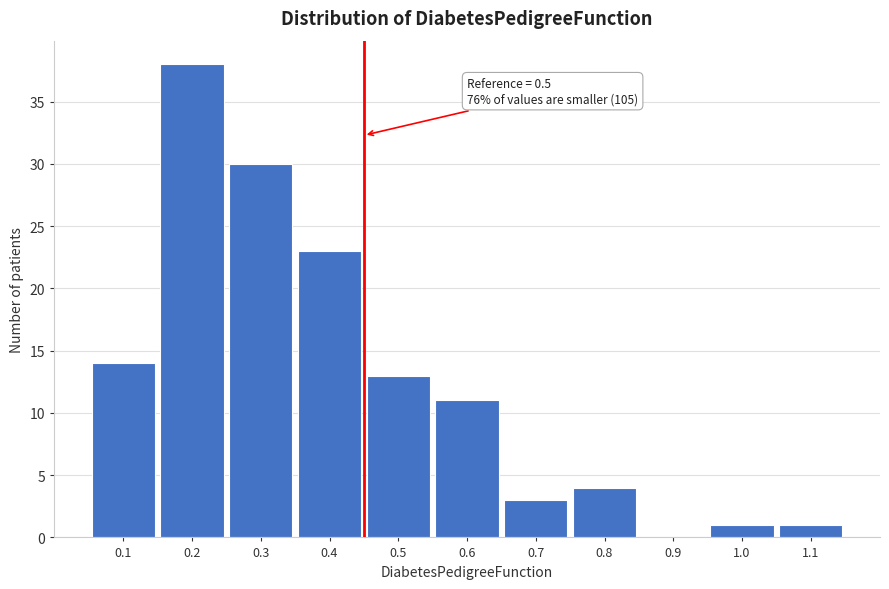

Reading right to left, list all the values displayed in this chart.

1.1=1	1.0=1	0.9=0	0.8=4	0.7=3	0.6=11	0.5=13	0.4=23	0.3=30	0.2=38	0.1=14